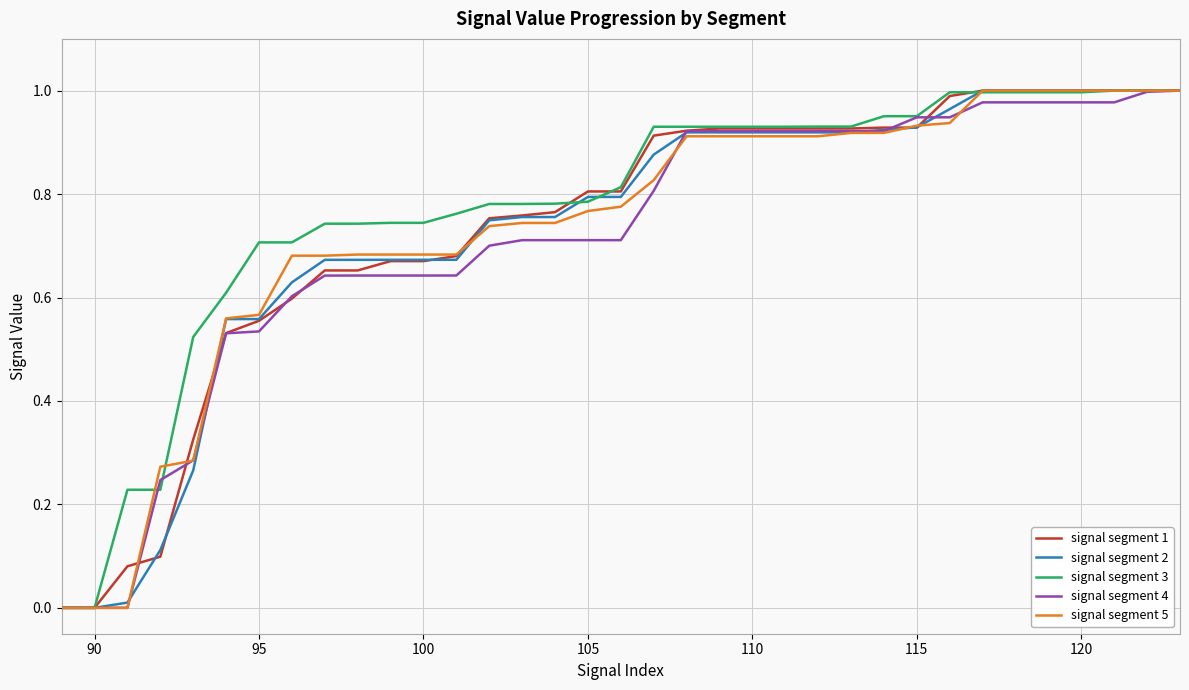

Which series has the largest total across all categories?

signal segment 3